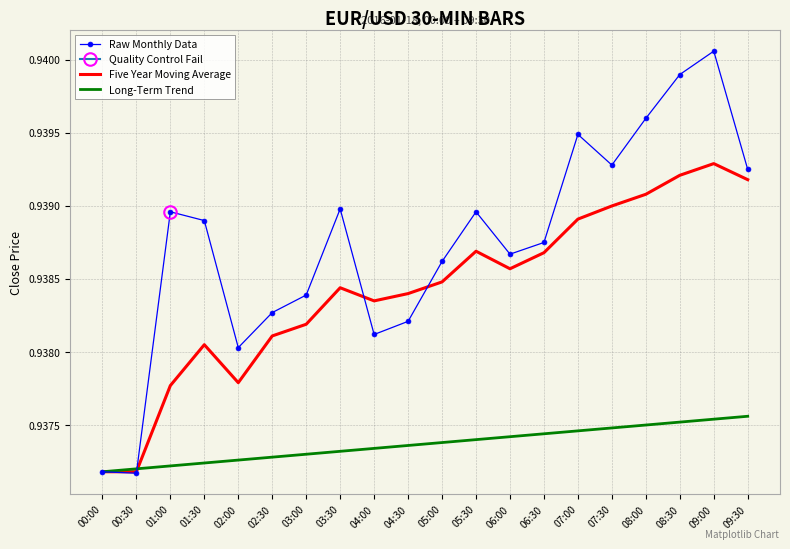

True or false: Five Year Moving Average and Long-Term Trend intersect in this chart.

True